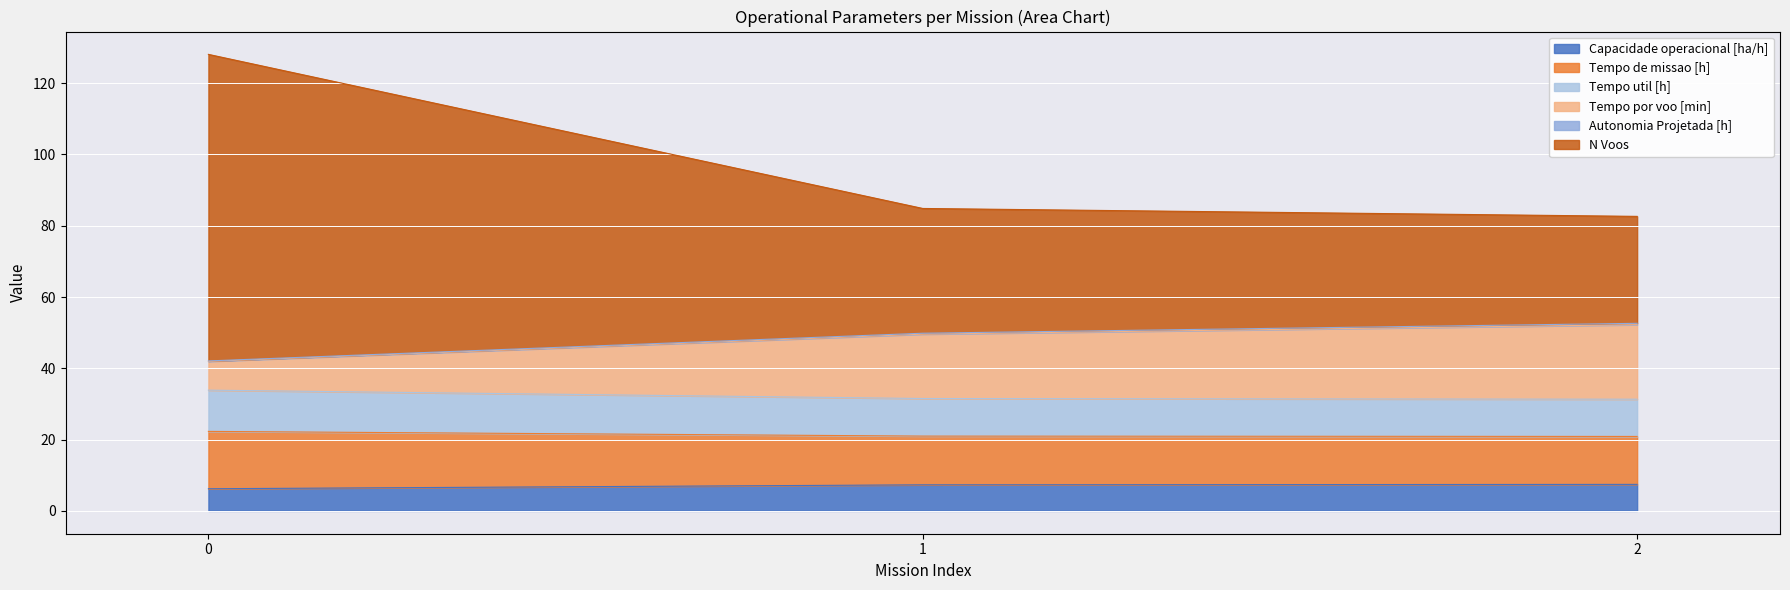

What is the difference between the maximum and second lowest values in the Tempo por voo [min] series?

2.7